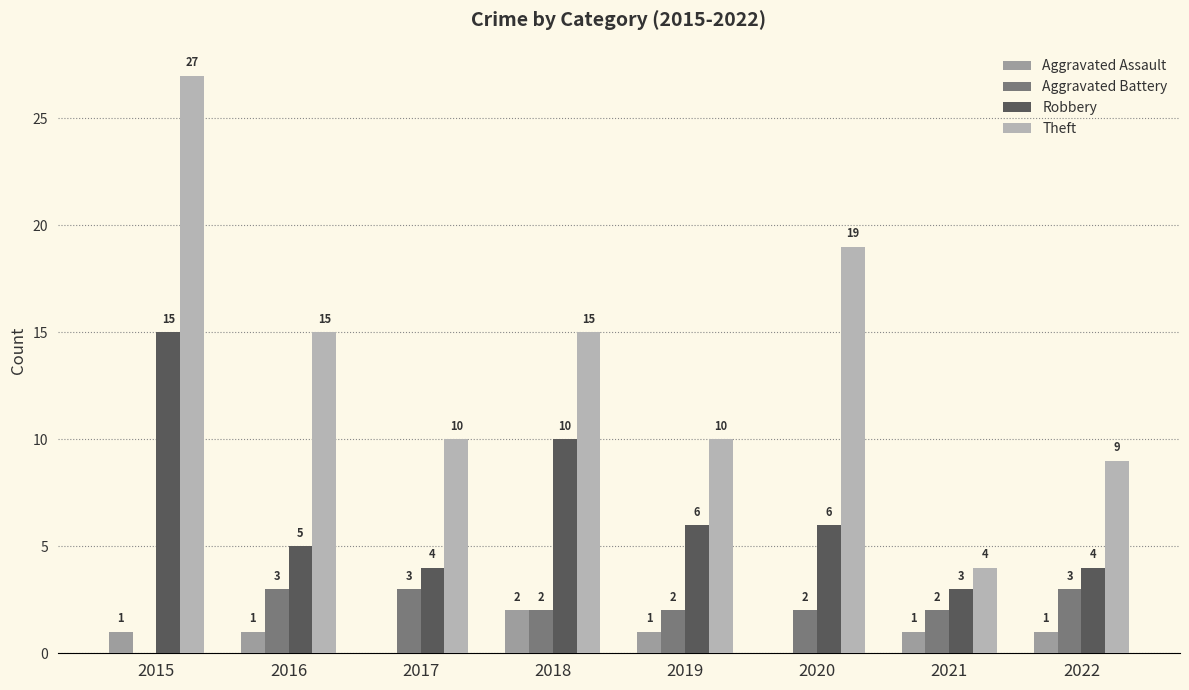

List the labels in order of Aggravated Battery value, smallest first.

2015, 2018, 2019, 2020, 2021, 2016, 2017, 2022